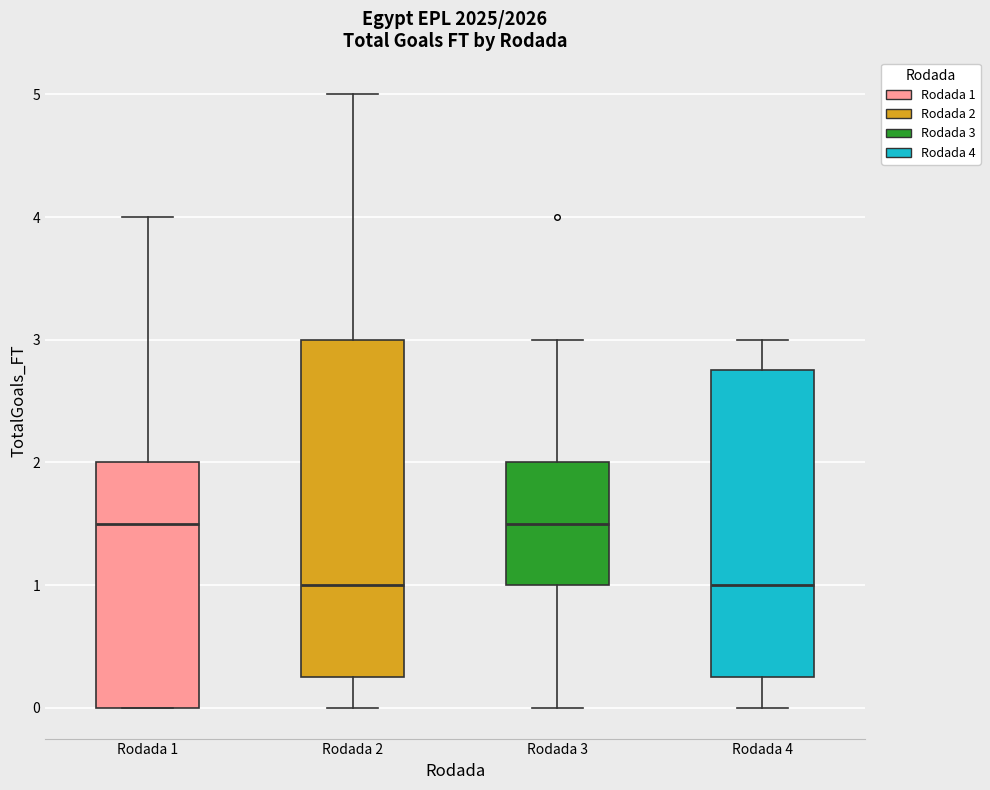

Reading left to right, transcribe this box plot: for each box, give where its median line is, the range the box spans, and where its two whiskers end, as read against the y-axis. The values are not printed on the chart, so give them approximately, as read against the axis.

Rodada 1: median 1.5, box 0.0 to 2.0, whiskers 0.0 to 4.0
Rodada 2: median 1.0, box 0.3 to 3.0, whiskers 0.0 to 5.0
Rodada 3: median 1.5, box 1.0 to 2.0, whiskers 0.0 to 3.0
Rodada 4: median 1.0, box 0.3 to 2.8, whiskers 0.0 to 3.0